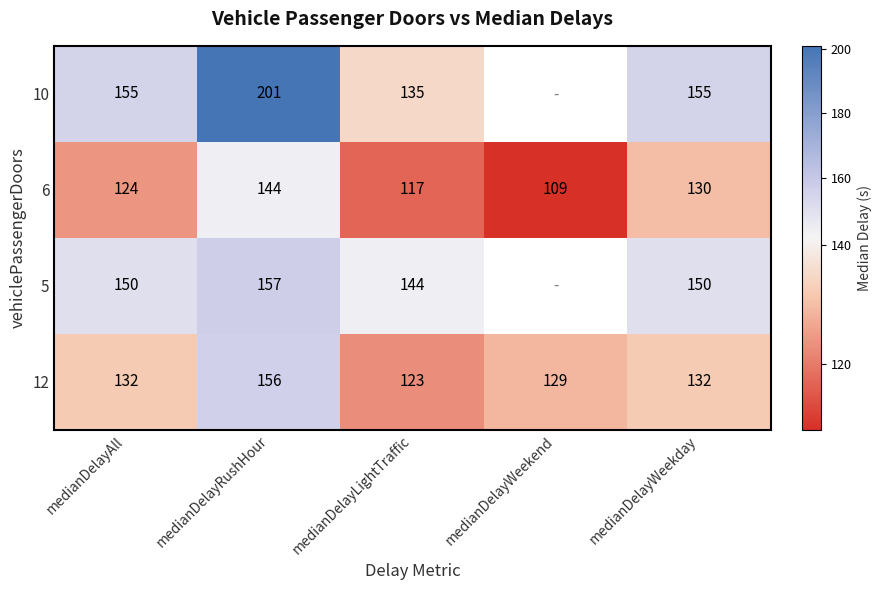

Between medianDelayLightTraffic and medianDelayRushHour, which is larger?

medianDelayRushHour